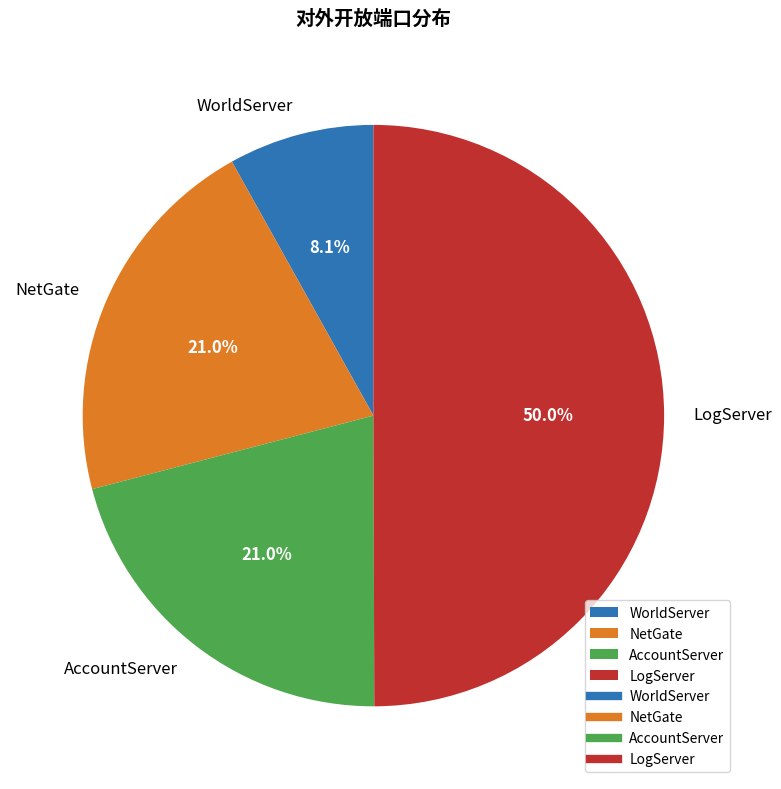

True or false: NetGate accounts for 21% of the total.

True